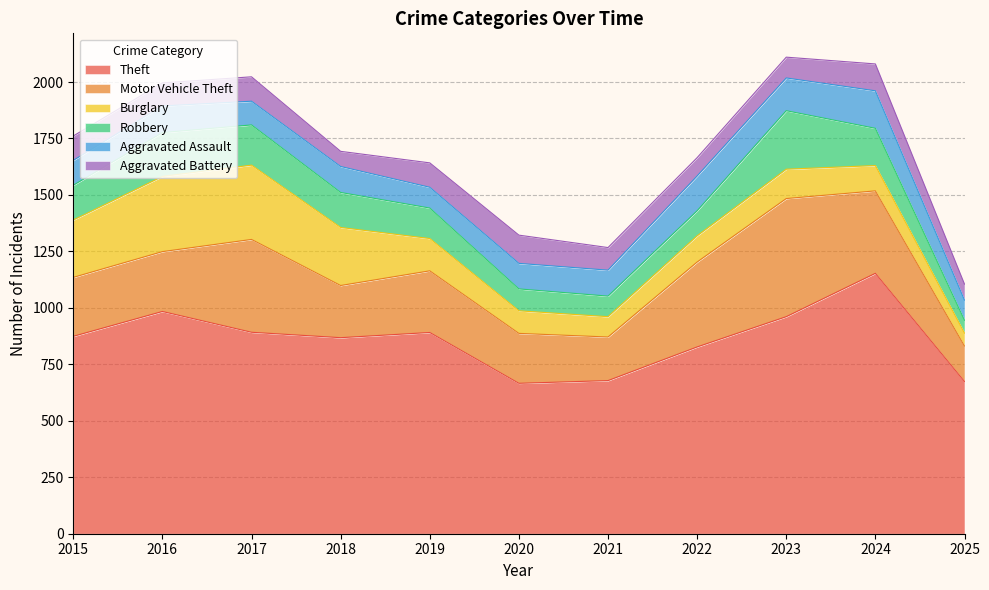

Is it true that Motor Vehicle Theft equals 265 at 2016?

True